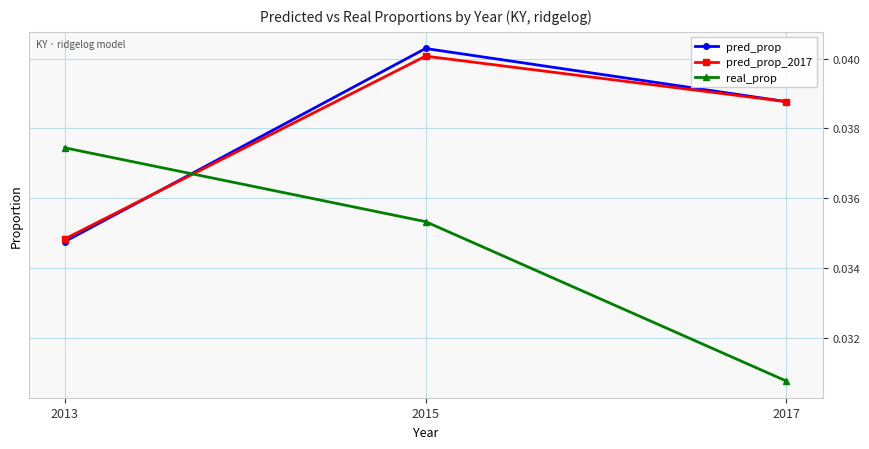

True or false: pred_prop_2017 has a value of 0.1 at 2013.

False